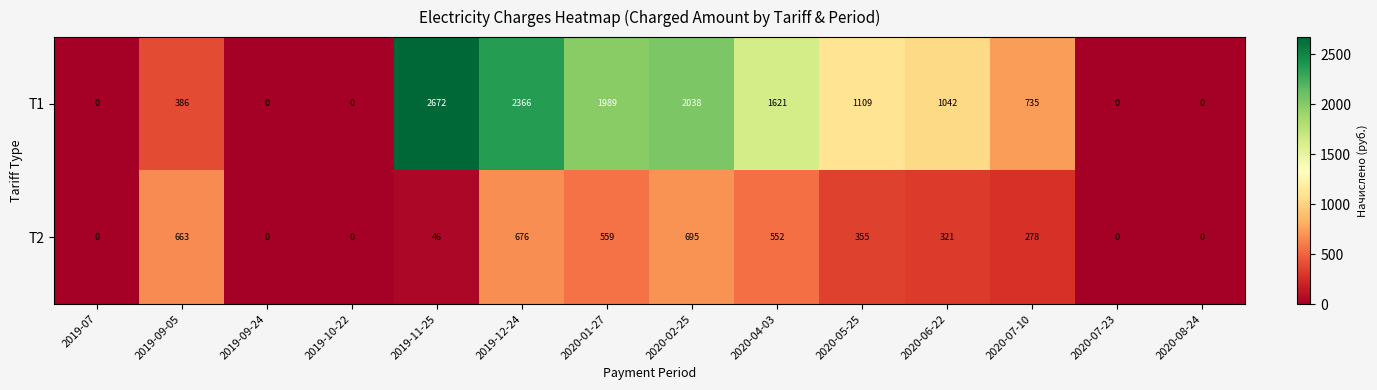

At which category is the sum across all series the highest?

2019-12-24